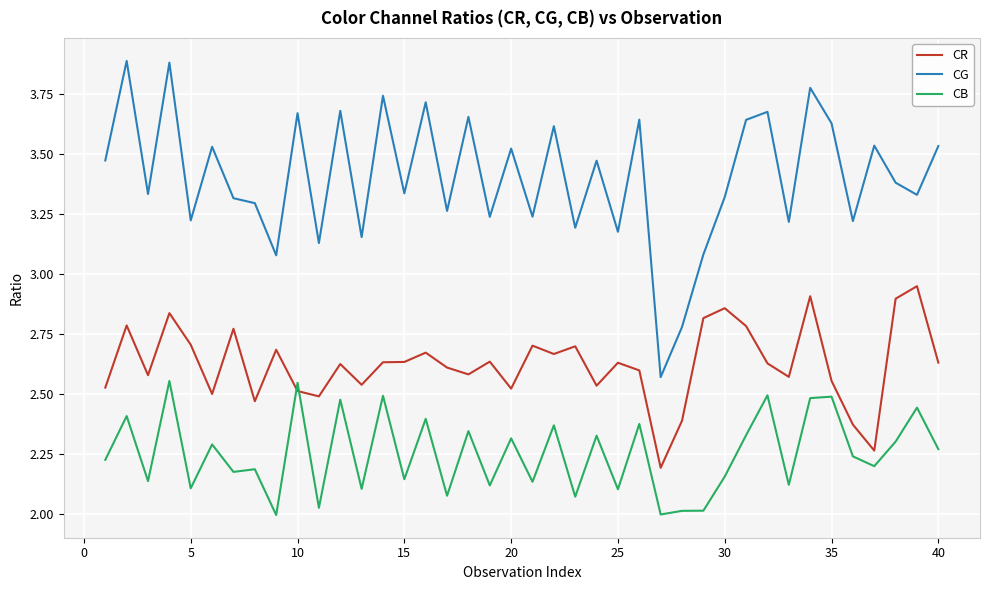

True or false: CB and CG intersect in this chart.

False